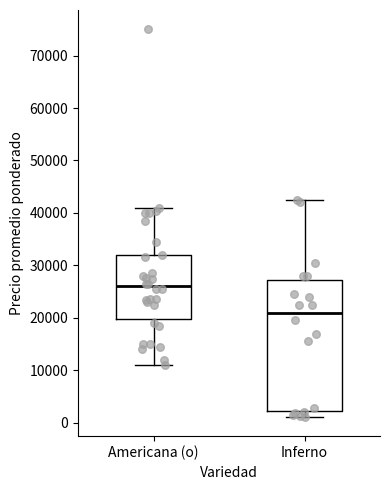

Which box has the highest median line?

Americana (o)